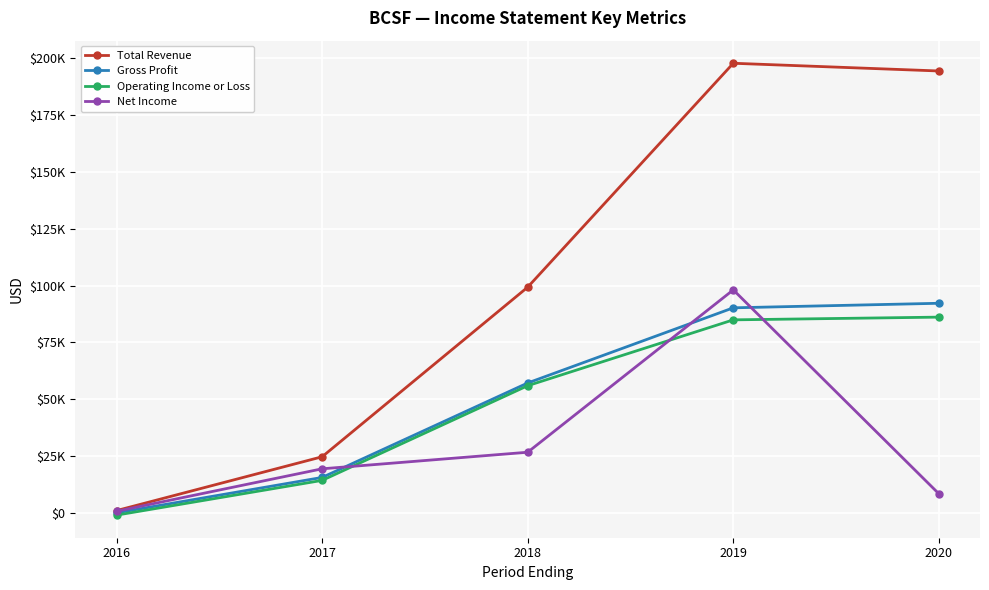

The Net Income series shows 19300 at 2017. True or false?

True